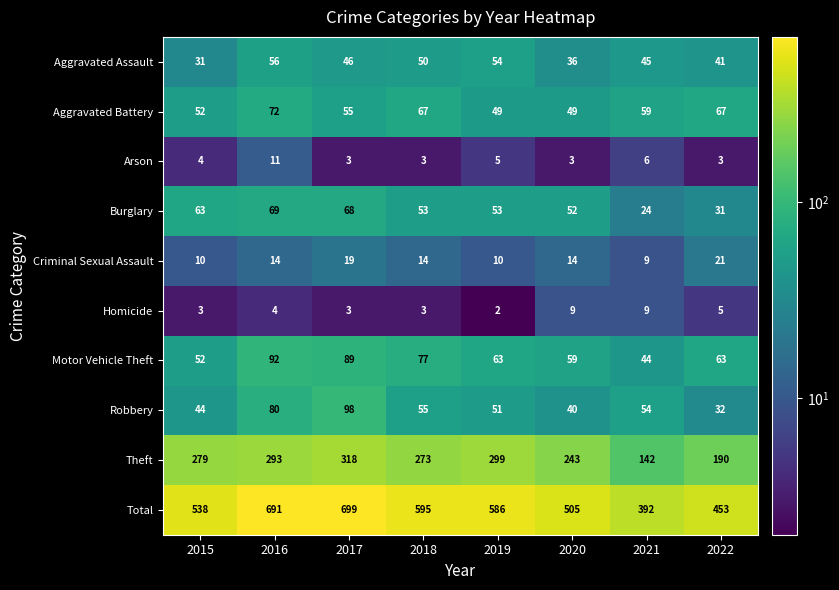

Which series has the widest spread of values?

Total